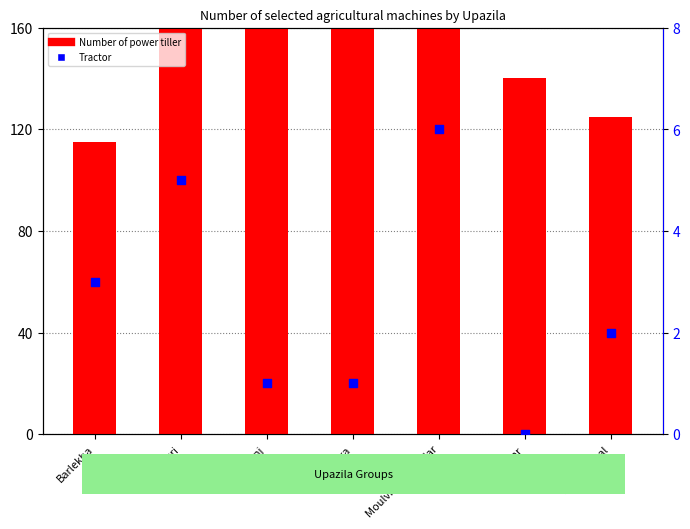

Is the value of Number of power tiller at Barlekha greater than the value of Tractor at Sreemangal?

Yes